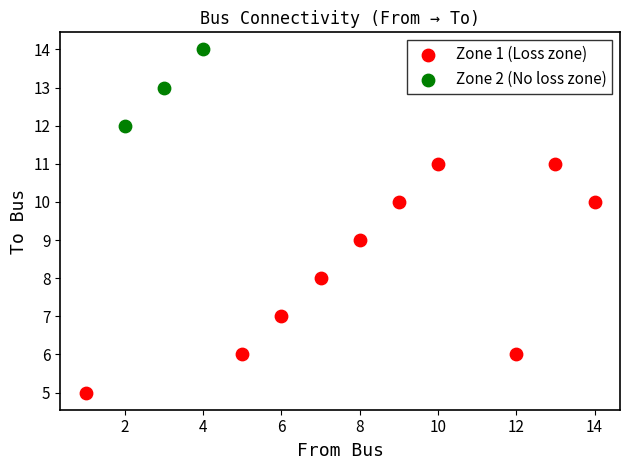

Which series has the largest Y range (max minus min)?

Zone 1 (Loss zone)